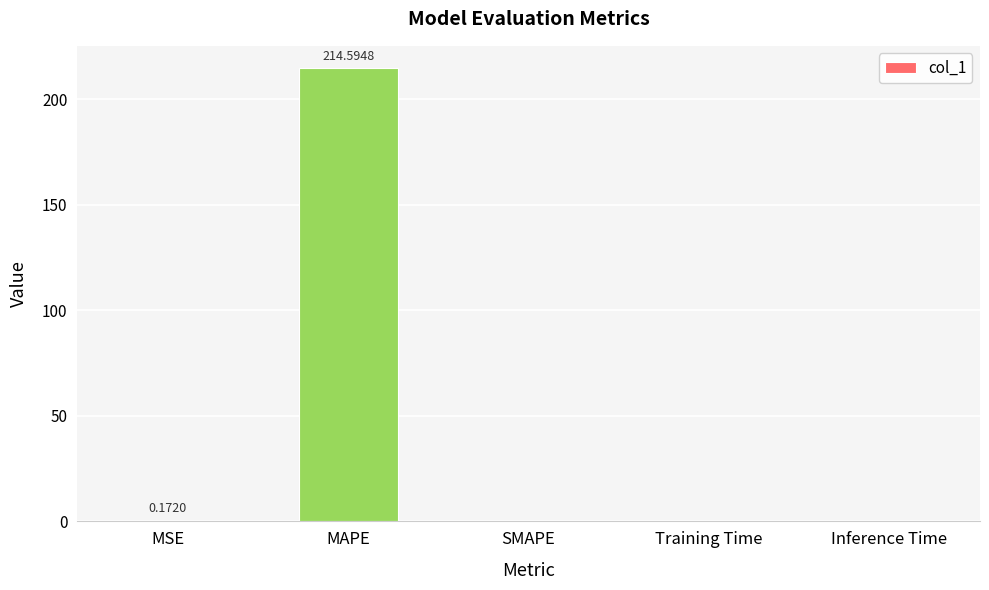

What is the sum of all values?

214.8